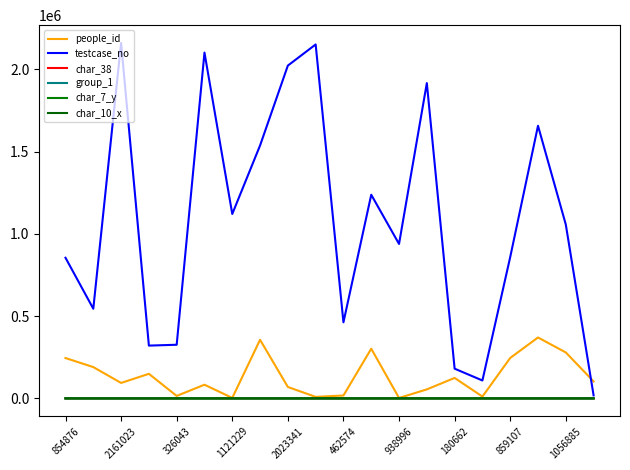

What is the difference between the maximum and minimum values in the testcase_no series?

2142768